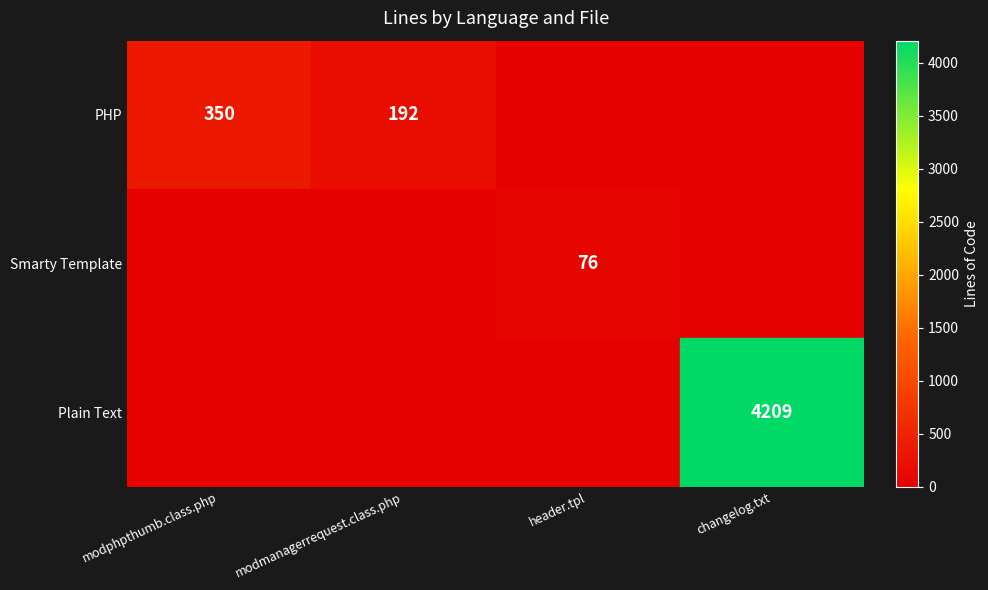

At how many categories does at least one series exceed 281?

2